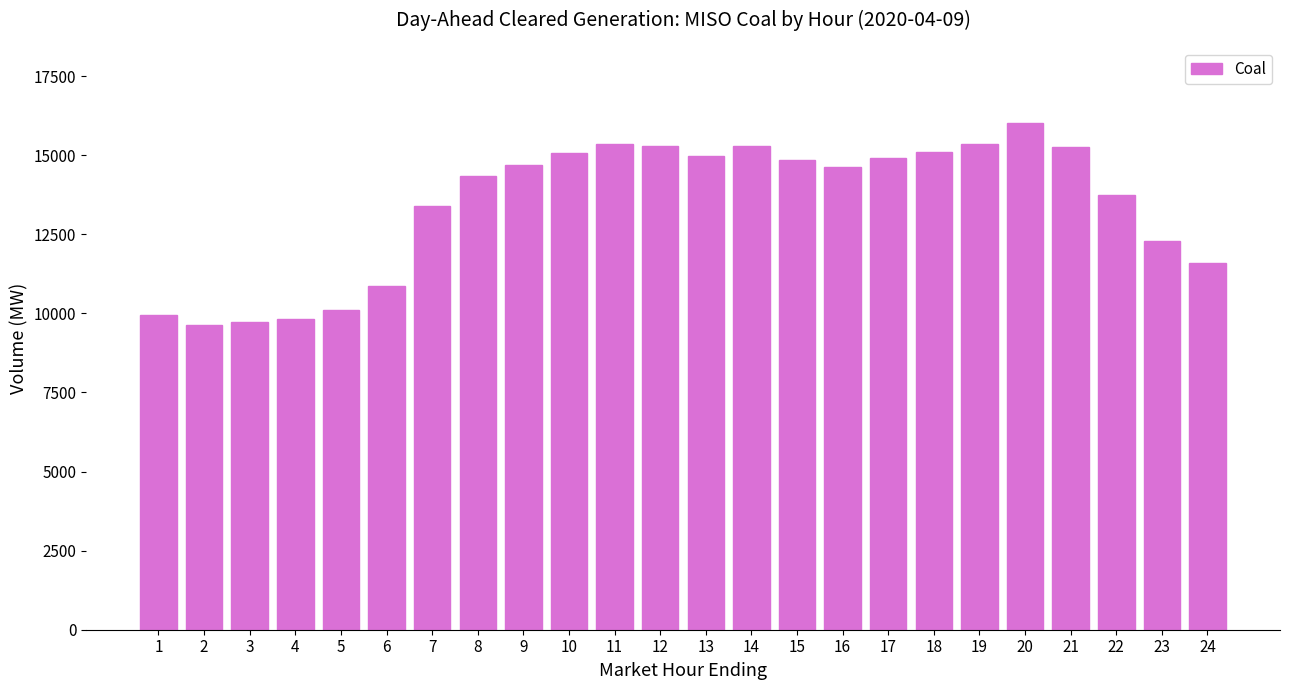

What is the difference between the second highest and minimum values?

5738.5